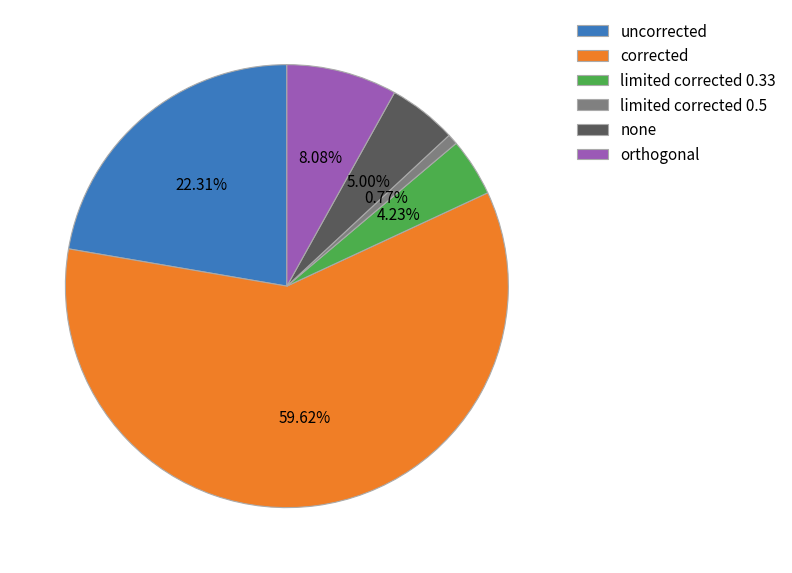

Which category accounts for the majority?

corrected